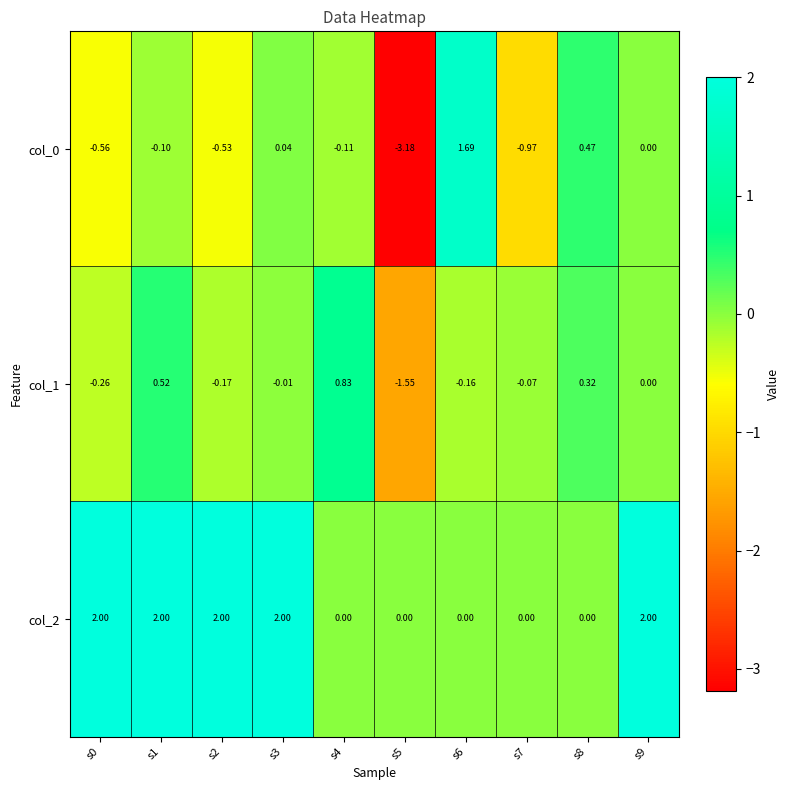

Is the value of col_0 at s2 greater than the value of col_1 at s5?

Yes